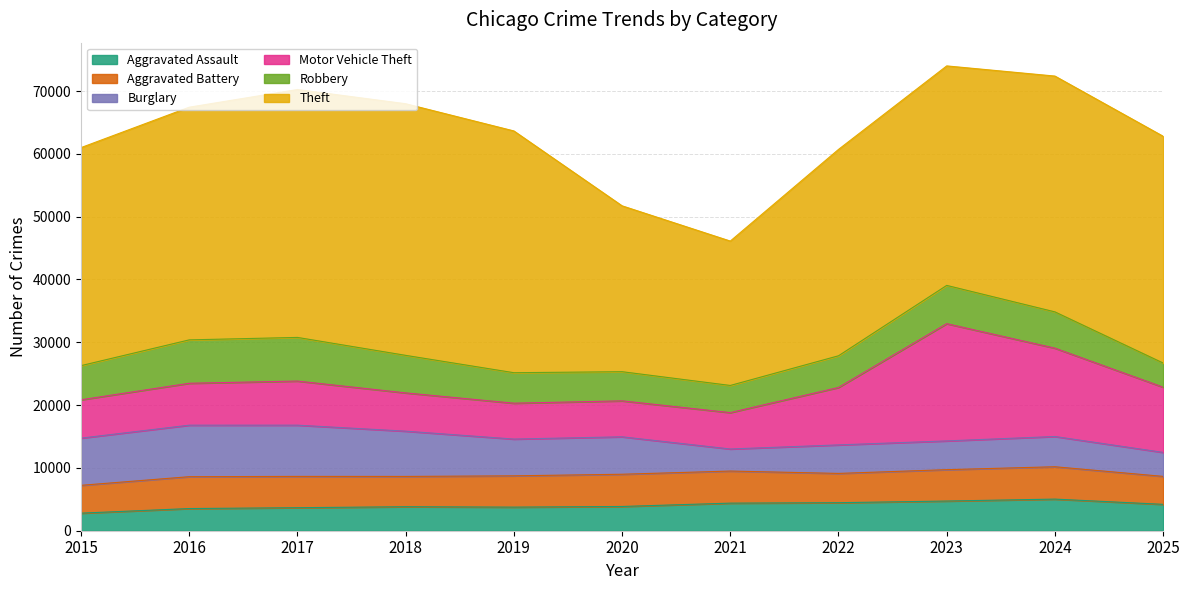

True or false: Burglary and Aggravated Assault intersect in this chart.

True